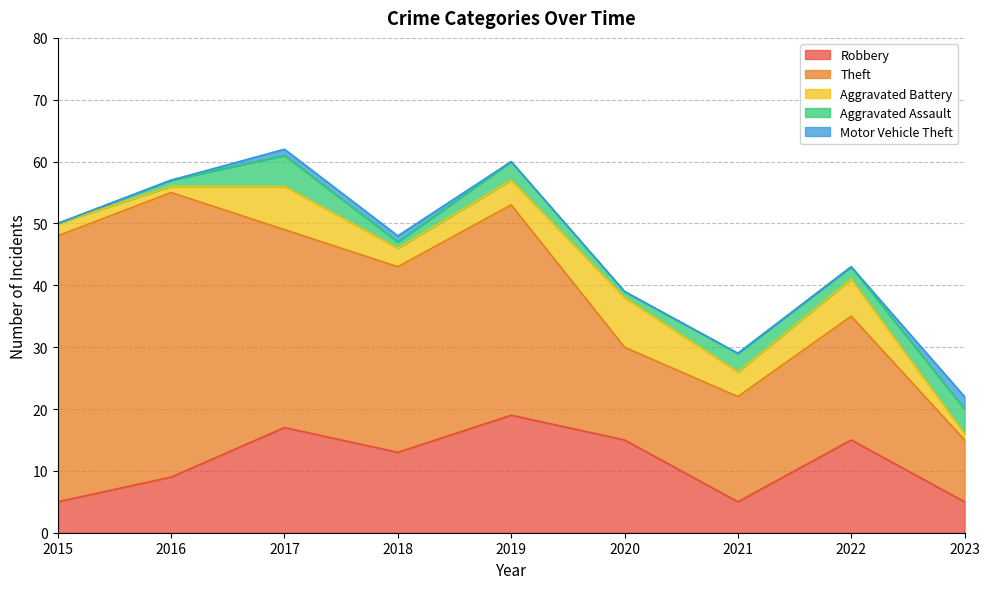

Does the chart display data point markers on the line(s)?

No